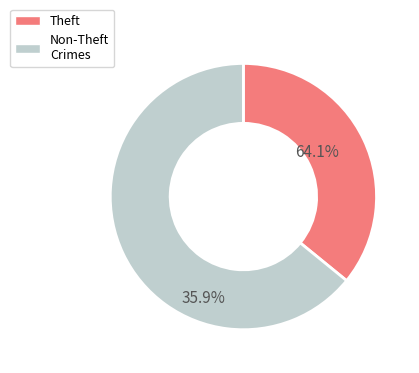

Is there a majority slice in this chart?

Yes